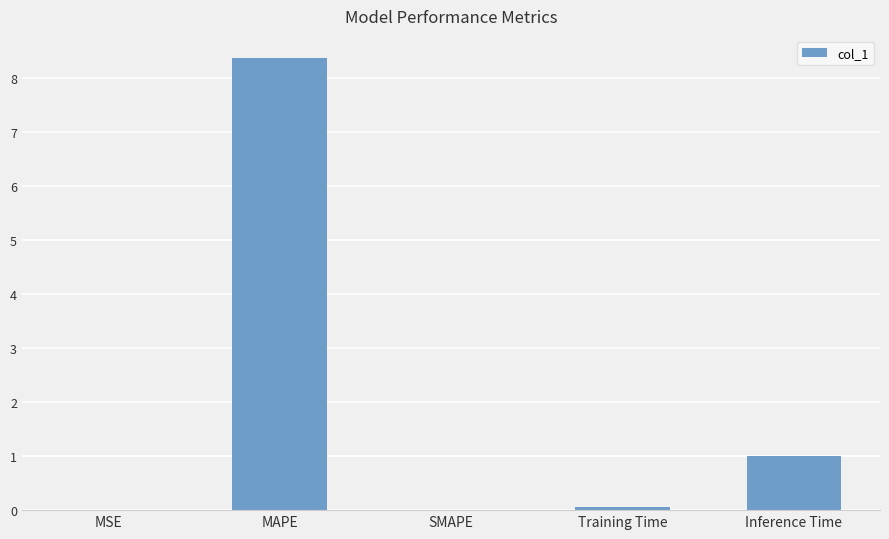

What is the sum of the values at MAPE and Inference Time?

9.4